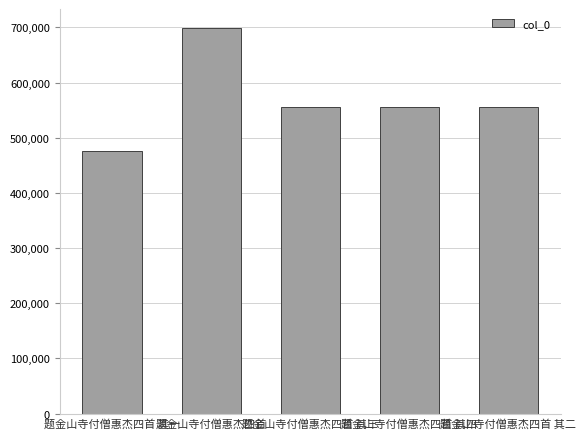

What is the label of the 2nd bar from the right?

题金山寺付僧惠杰四首 其四